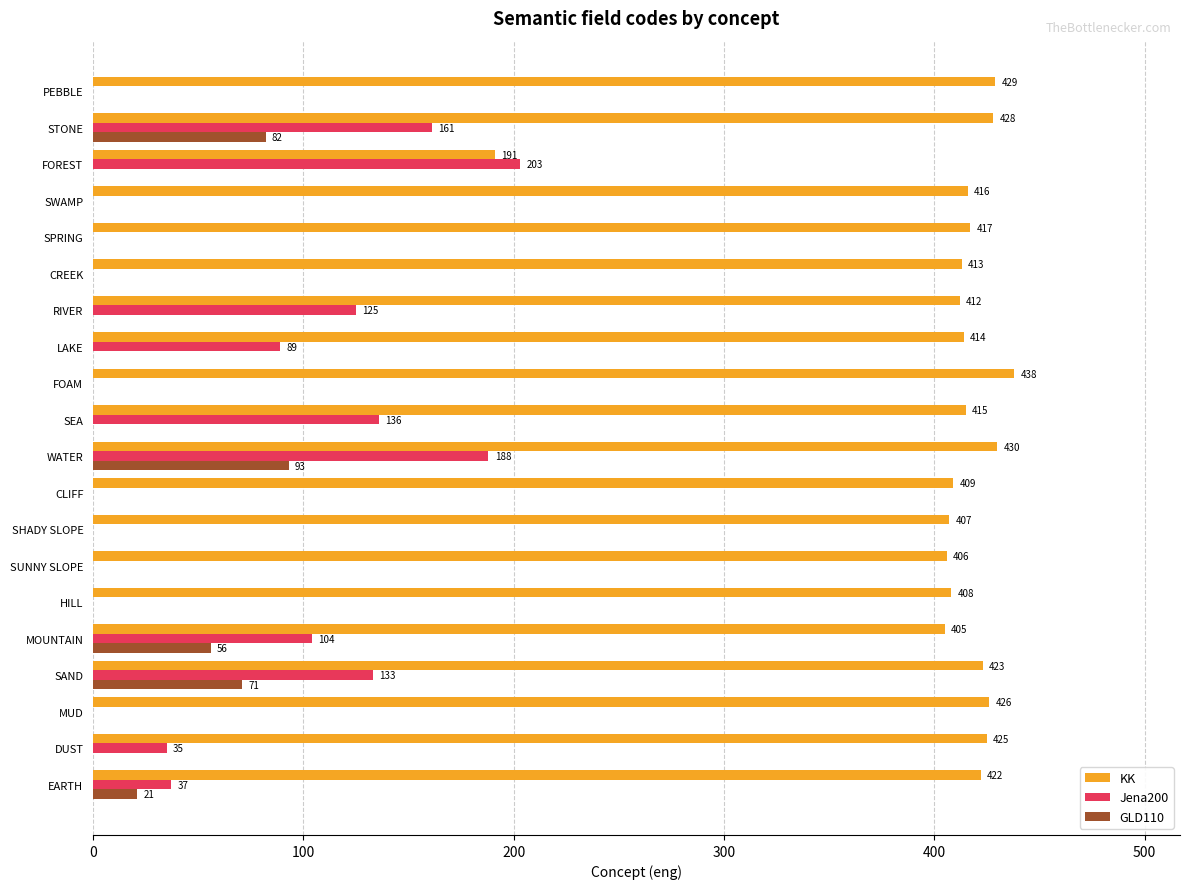

Is the value of Jena200 at EARTH greater than the value of KK at FOAM?

No